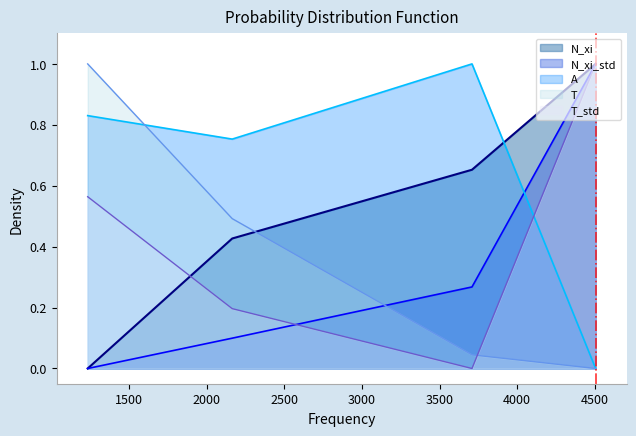

At how many categories does at least one series exceed 0?

4